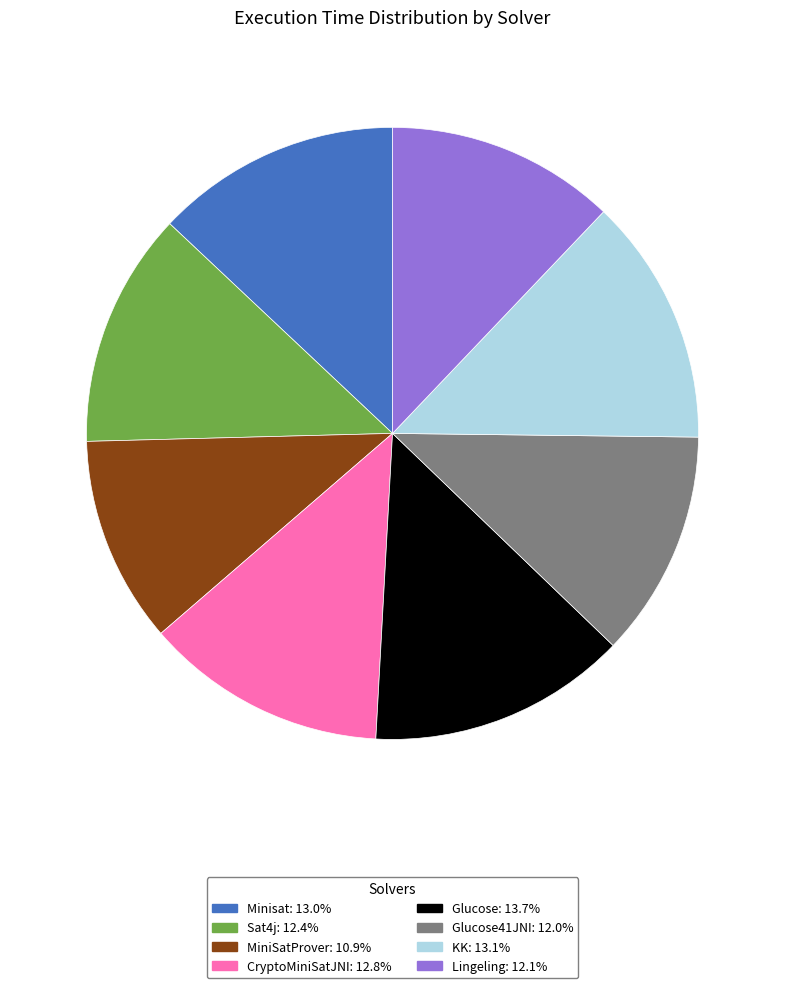

Does any single category account for the majority?

No